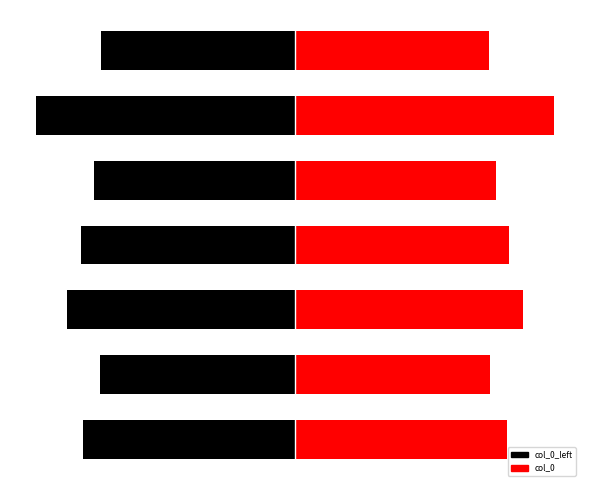

What is the sum of the col_0_left values at 5 and 4?

-634029